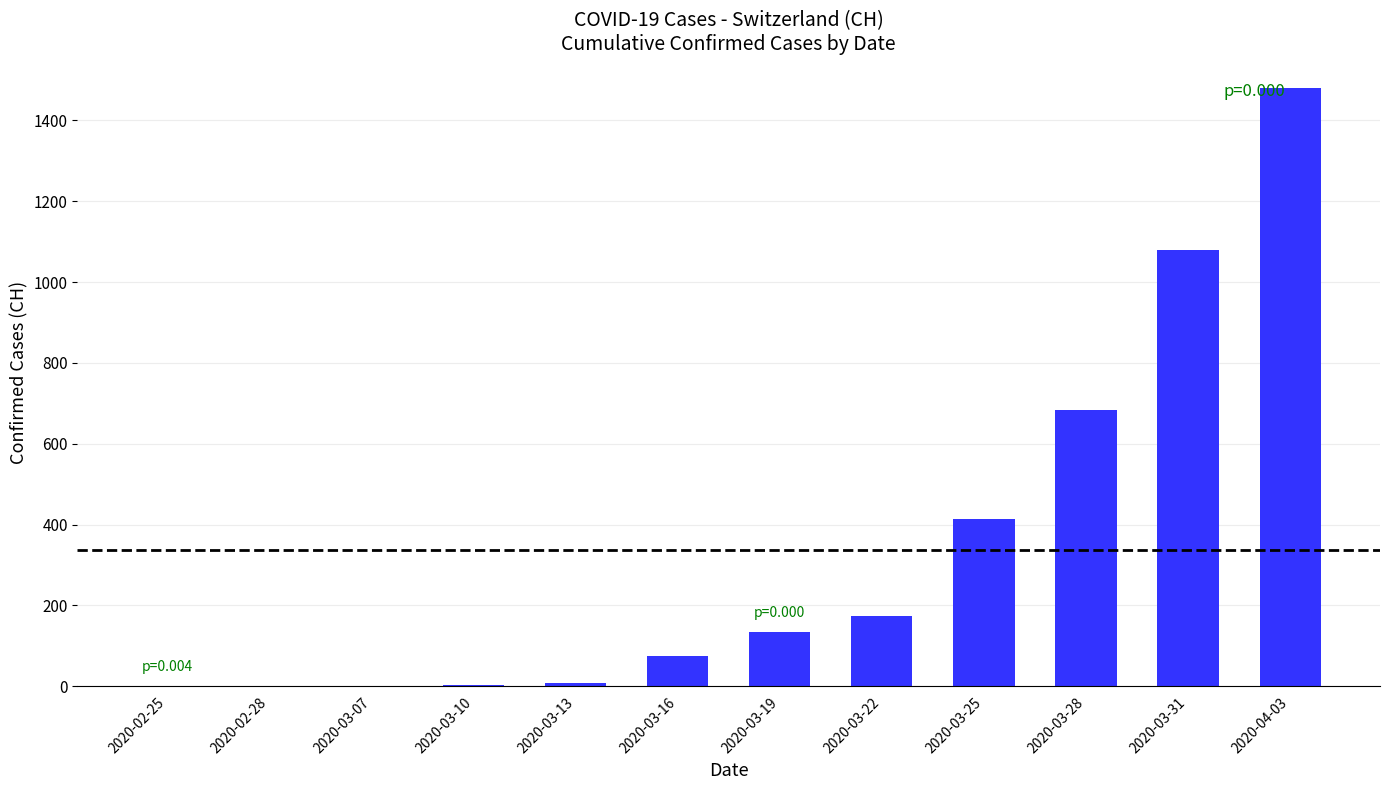

True or false: the data shows 9 at 2020-03-13.

True